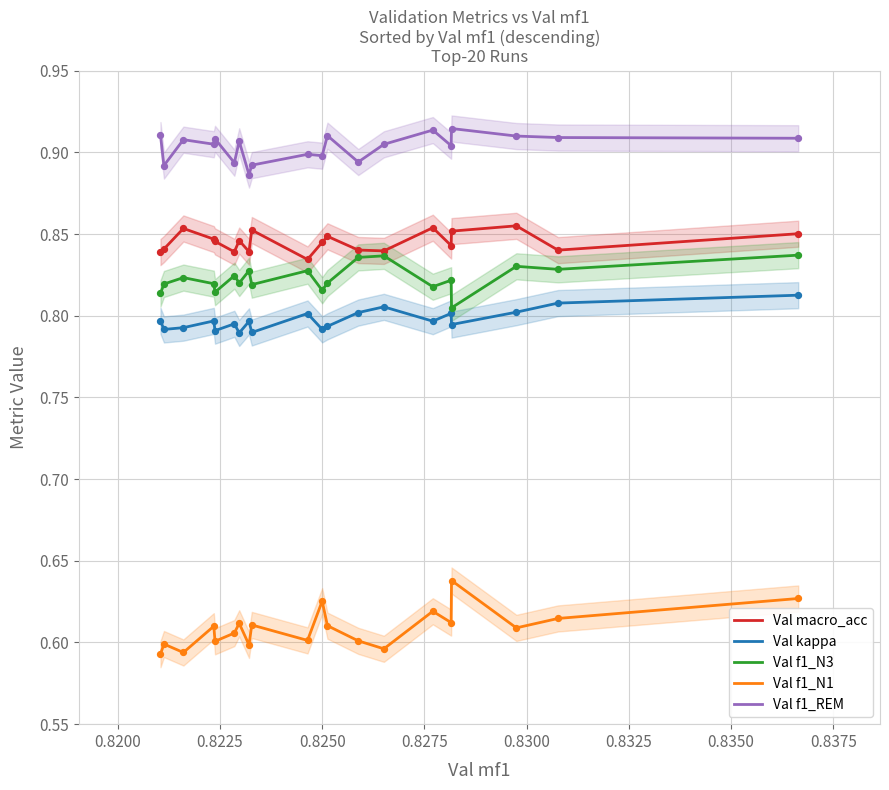

True or false: Val f1_N3 and Val f1_REM cross at least once.

False